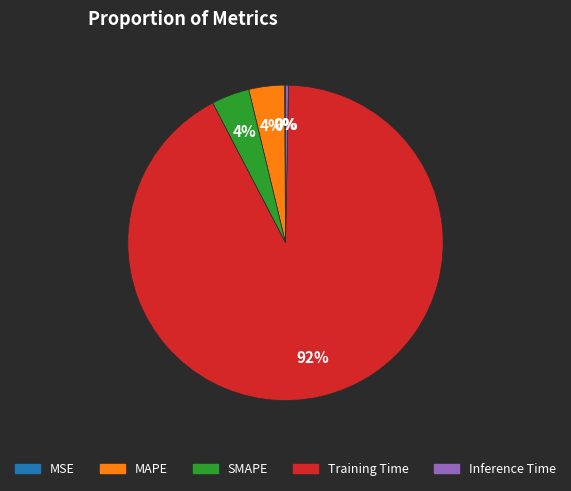

Does Inference Time represent more than half of the total?

No